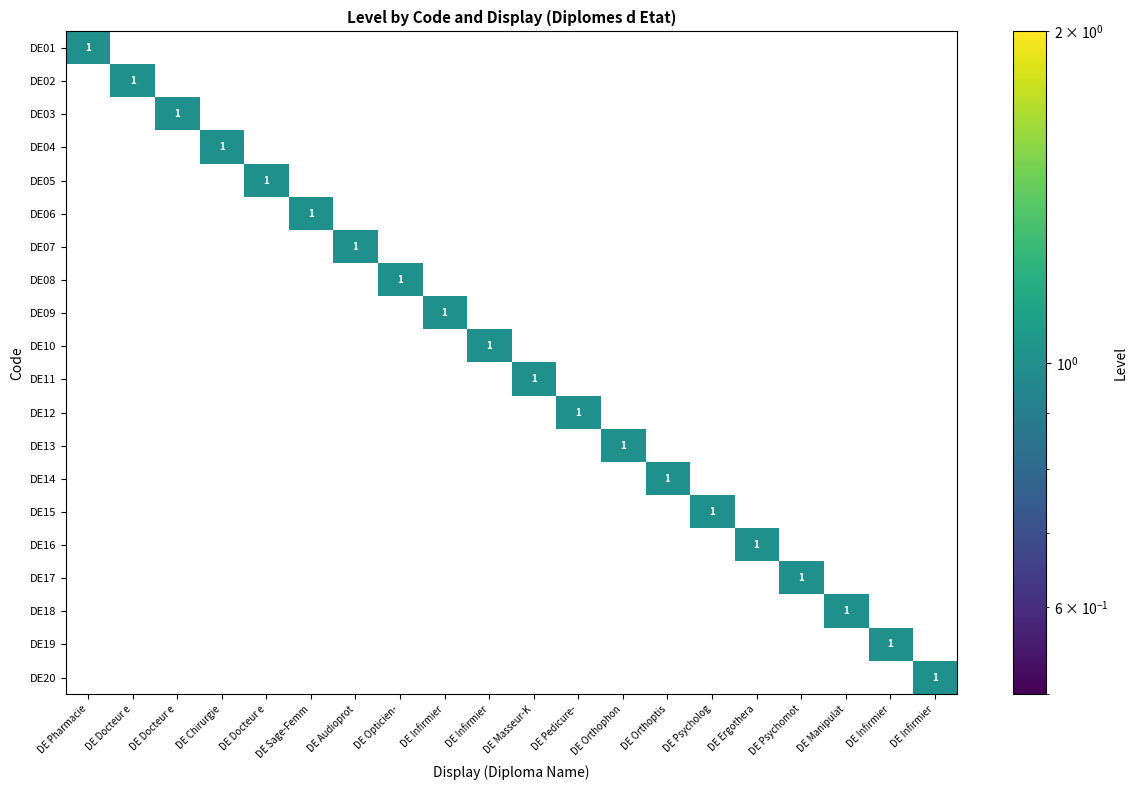

What is the maximum value for DE10?

1